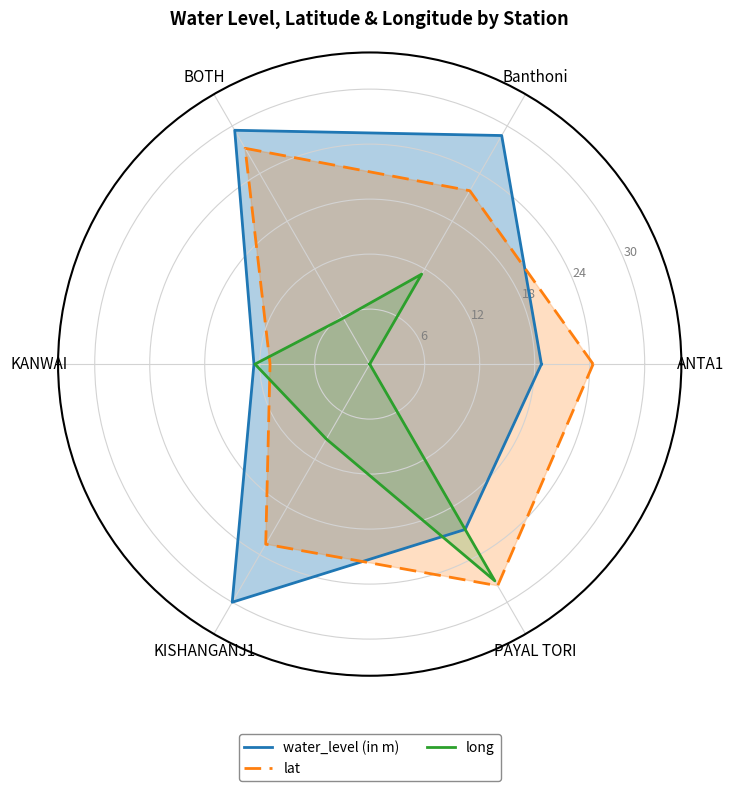

What is the label of the 2nd point from the left?

Banthoni